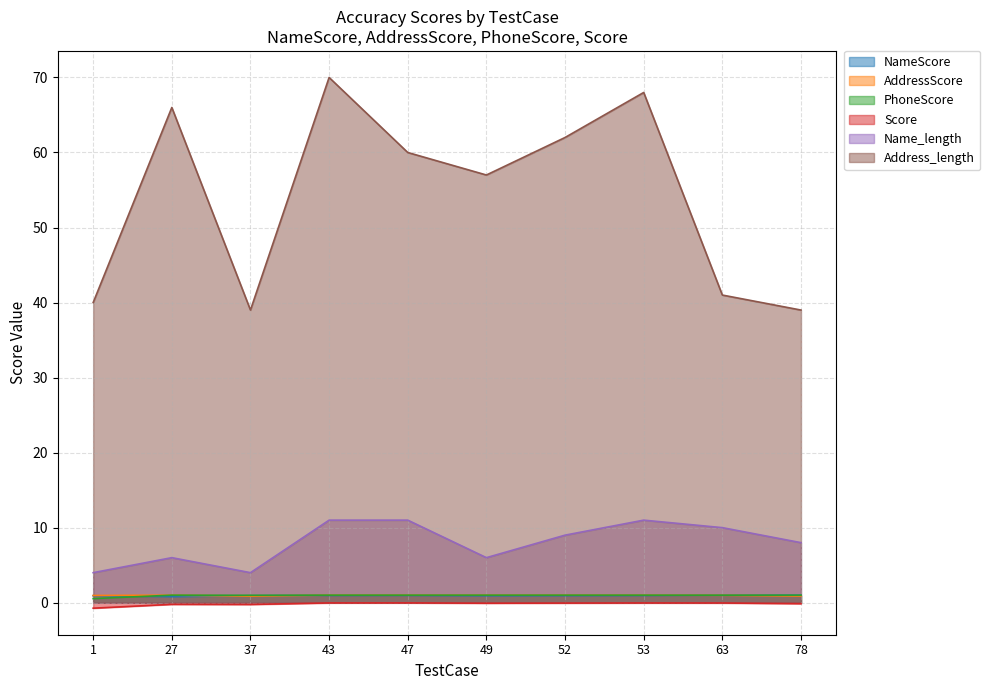

Read the PhoneScore value at 52.

1.0